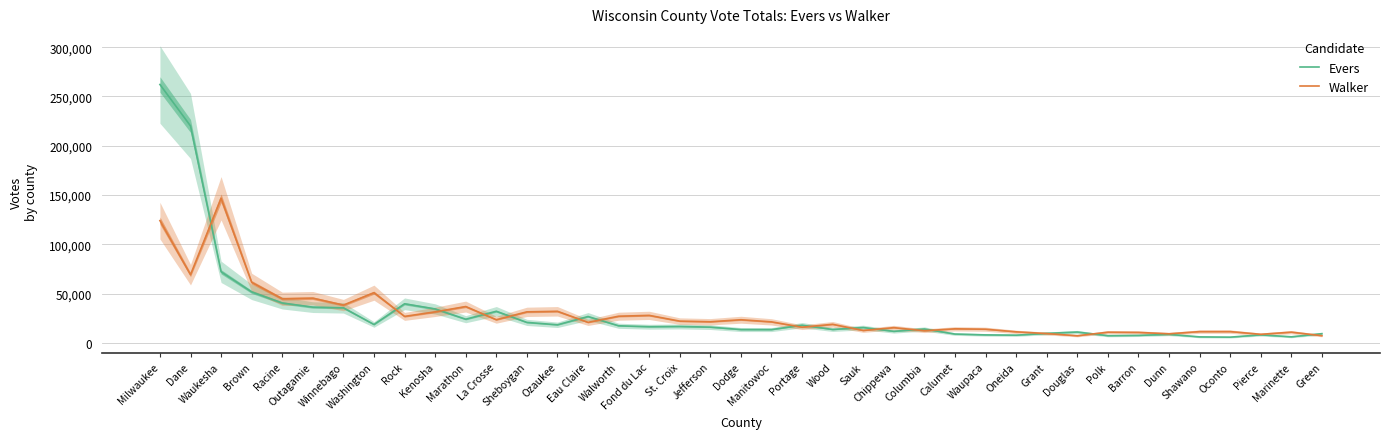

Rank the series at Dunn from lowest to highest value.

Evers, Walker